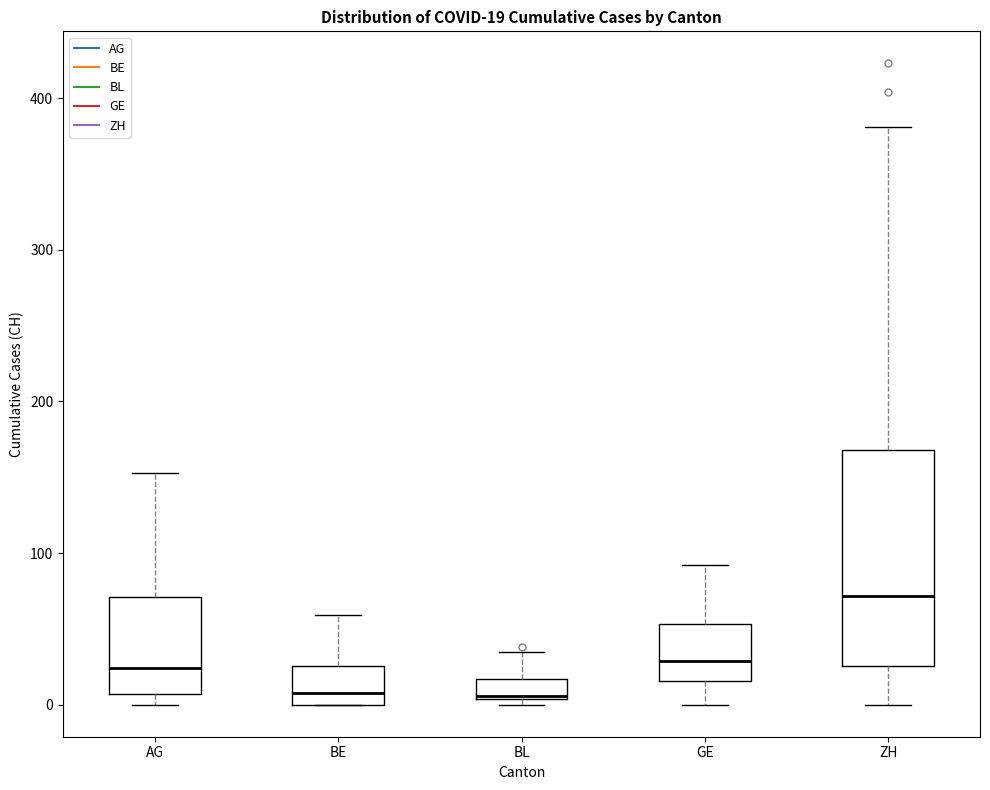

Comparing the boxes themselves (not the whiskers), which one is the tallest?

ZH